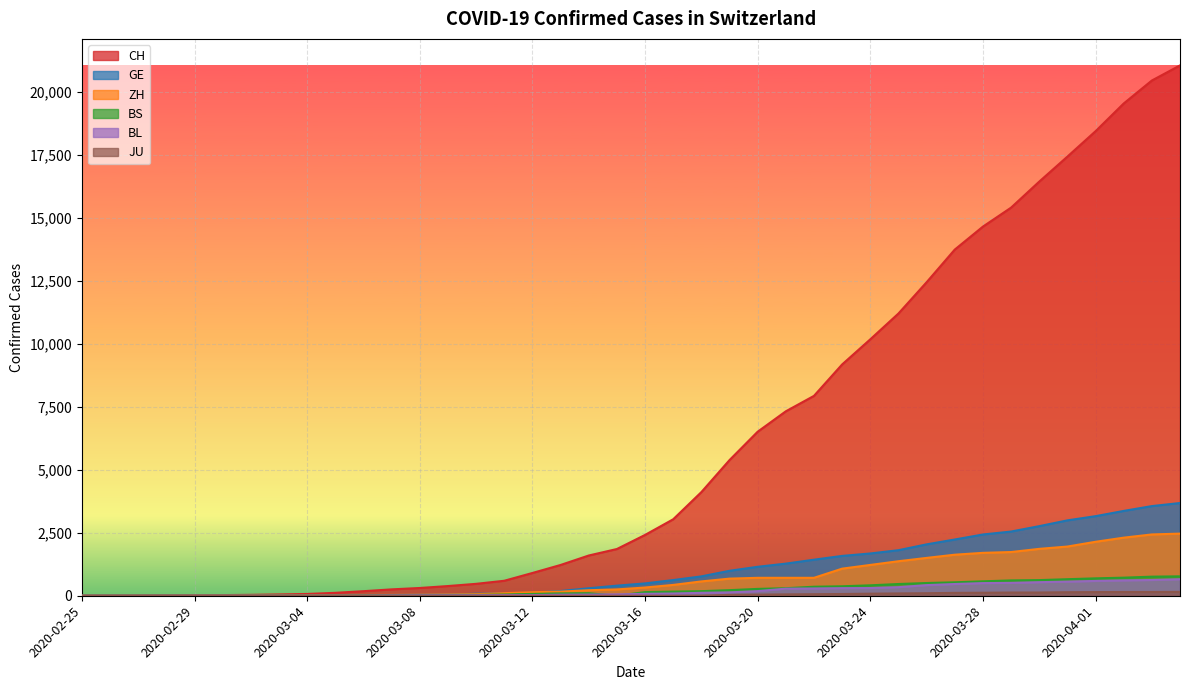

How many lines are shown in the chart?

6